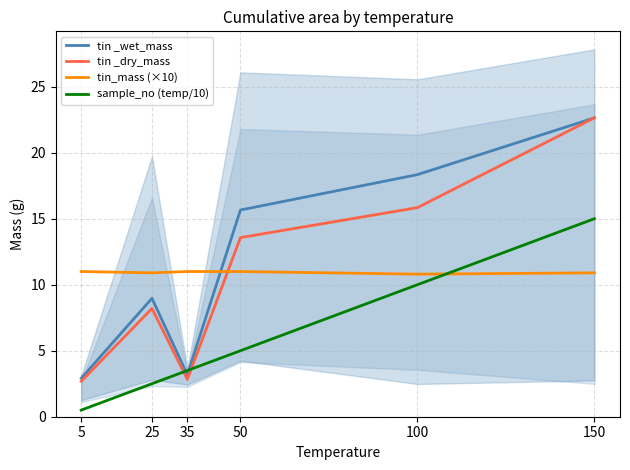

The value of sample_no (temp/10) at 150 is 15.0. True or false?

True